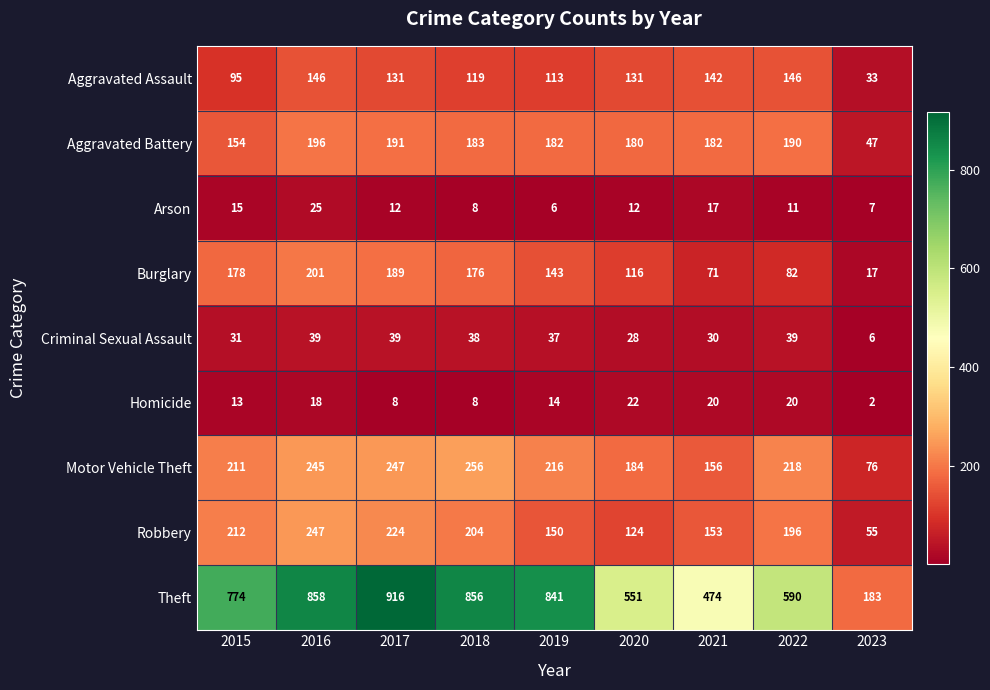

What is the maximum value shown in the chart?

916